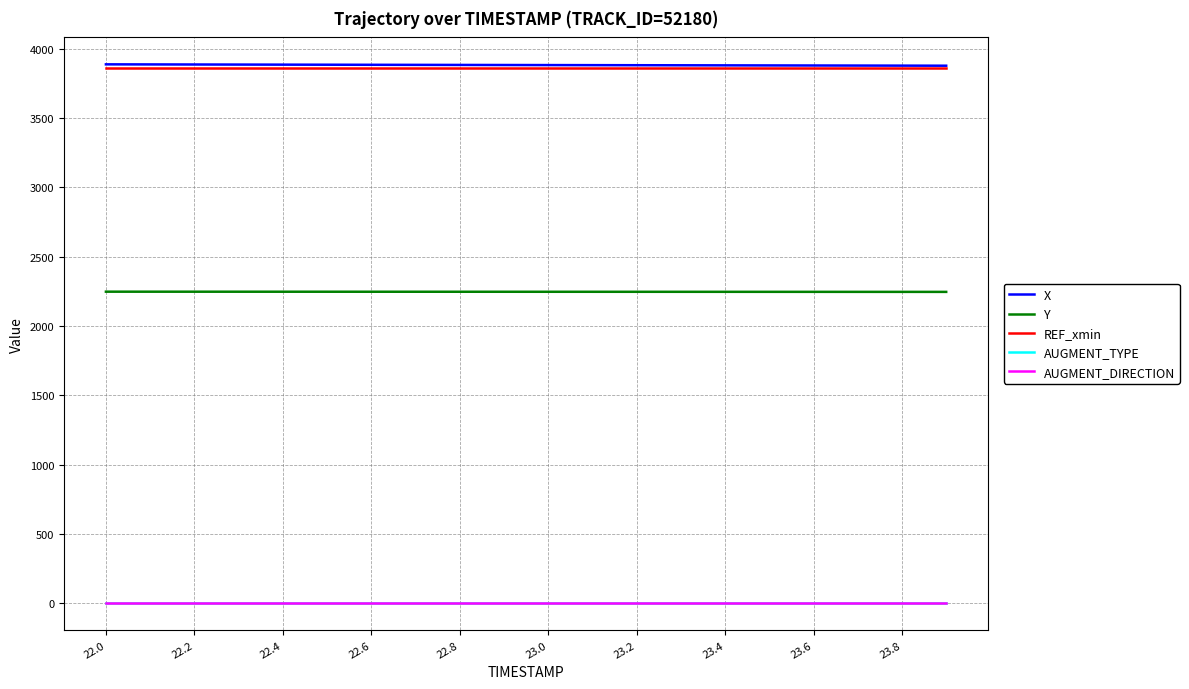

Is this an area chart (filled region under the line)?

No